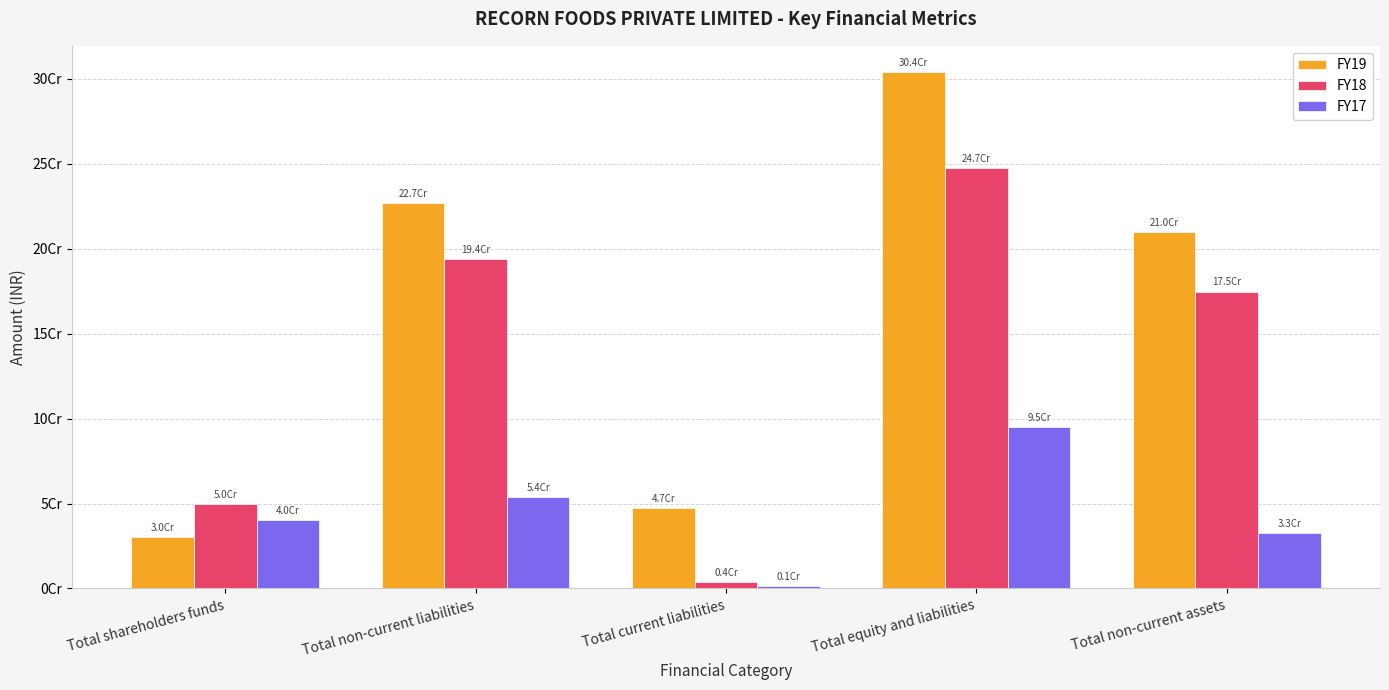

At which category is the sum across all series the highest?

Total equity and liabilities